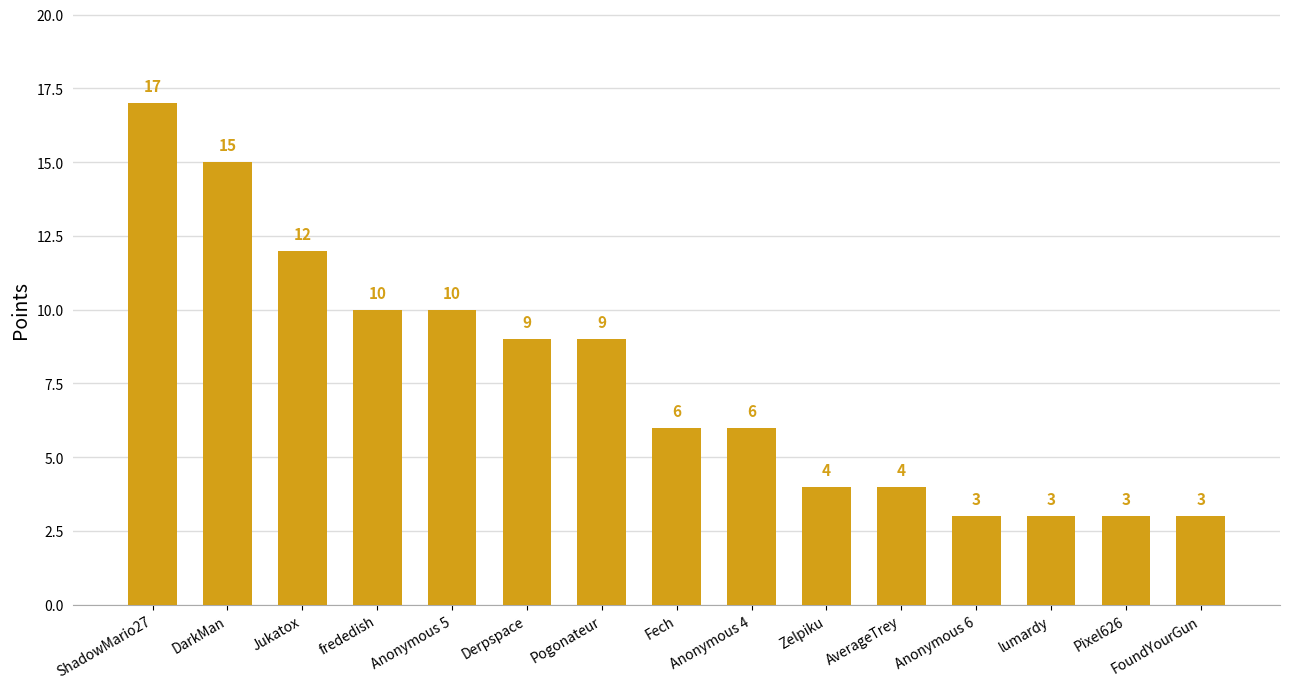

What is the sum of the values at FoundYourGun and Anonymous 4?

9